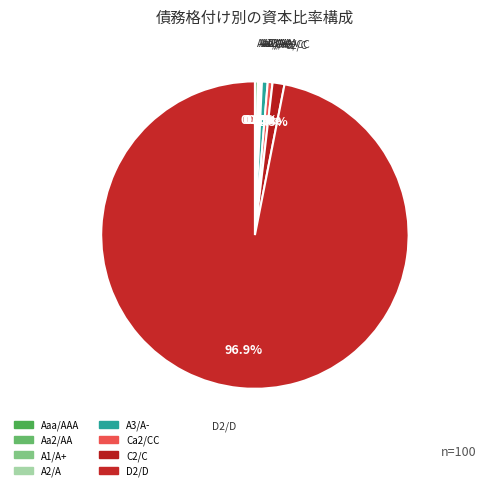

How many segments does this pie chart have?

8